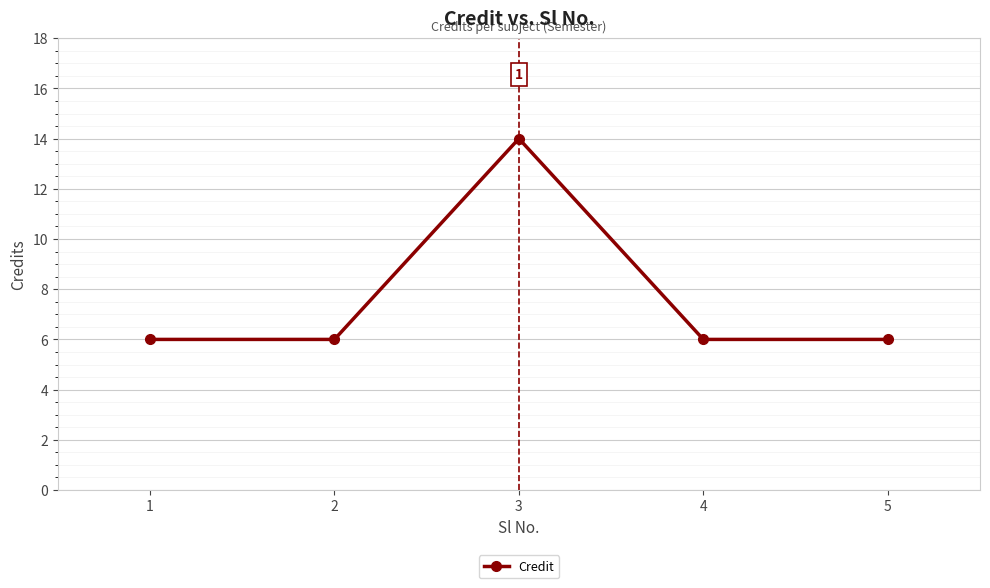

Reading left to right, list all the values displayed in this chart.

1=6	2=6	3=14	4=6	5=6